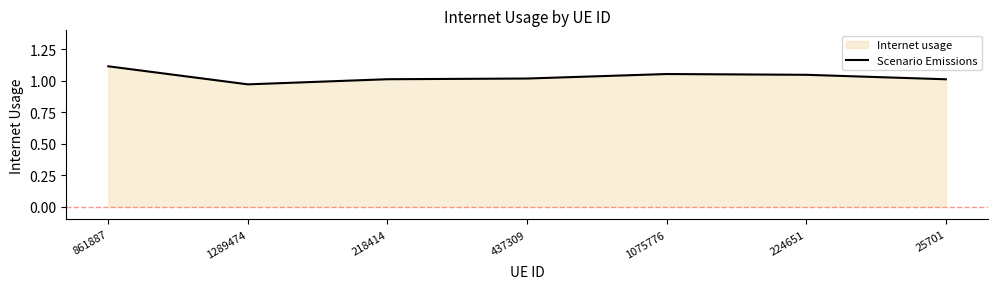

At which label does the data first exceed 1?

861887